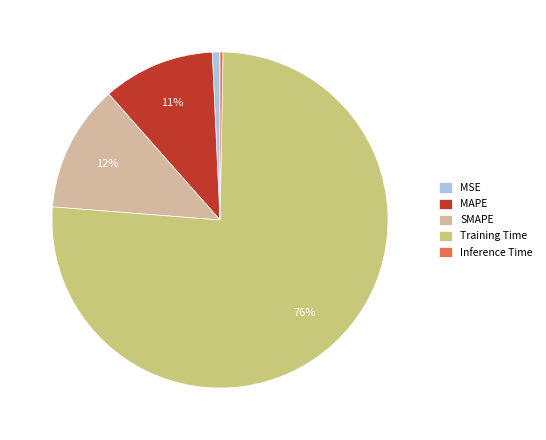

How many segments does this pie chart have?

5